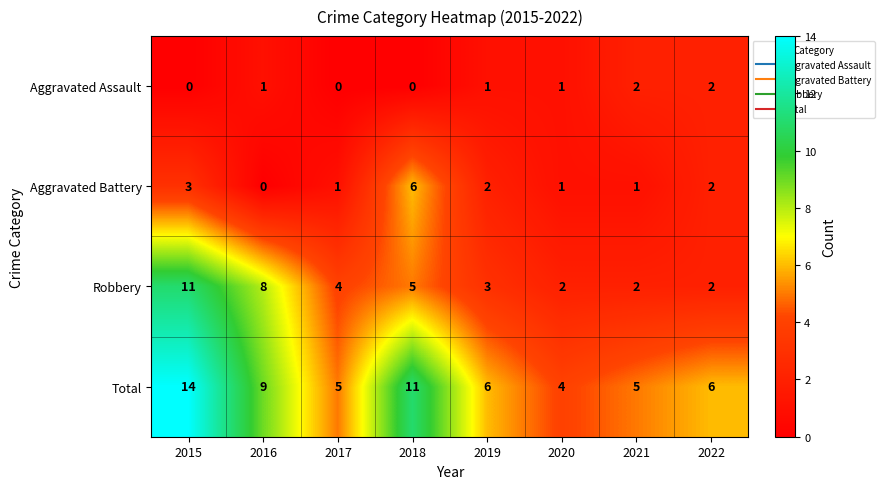

The Robbery series shows 2 at 2021. True or false?

True